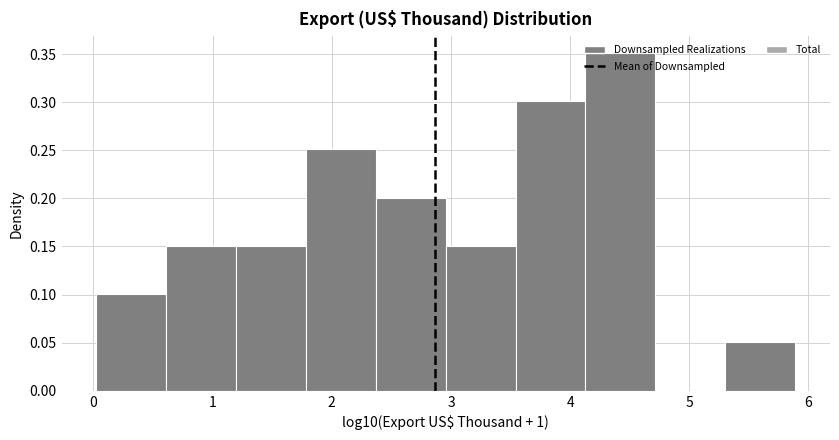

Reading left to right, transcribe this chart: for each bar, give the range it covers on the x-axis and its height. Neither the bar edges nor the heights are printed on the chart, so give them approximately, as read against the axes.

0.0 to 0.6: 0.10
0.6 to 1.2: 0.15
1.2 to 1.8: 0.15
1.8 to 2.4: 0.25
2.4 to 3.0: 0.20
3.0 to 3.5: 0.15
3.5 to 4.1: 0.30
4.1 to 4.7: 0.35
4.7 to 5.3: 0
5.3 to 5.9: 0.05